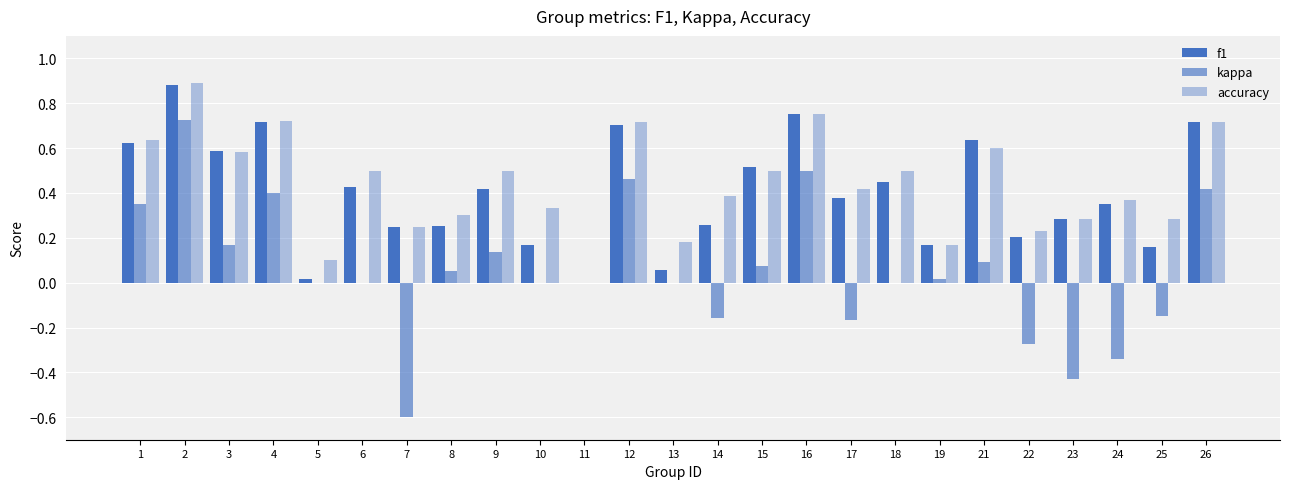

Reading right to left, extract all data points from this chart.

f1: 26=0.7	25=0.2	24=0.3	23=0.3	22=0.2	21=0.6	19=0.2	18=0.5	17=0.4	16=0.8	15=0.5	14=0.3	13=0.1	12=0.7	11=0.0	10=0.2	9=0.4	8=0.3	7=0.2	6=0.4	5=0.0	4=0.7	3=0.6	2=0.9	1=0.6
kappa: 26=0.4	25=-0.1	24=-0.3	23=-0.4	22=-0.3	21=0.1	19=0.0	18=0.0	17=-0.2	16=0.5	15=0.1	14=-0.2	13=0.0	12=0.5	11=0.0	10=0.0	9=0.1	8=0.1	7=-0.6	6=0.0	5=0.0	4=0.4	3=0.2	2=0.7	1=0.4
accuracy: 26=0.7	25=0.3	24=0.4	23=0.3	22=0.2	21=0.6	19=0.2	18=0.5	17=0.4	16=0.8	15=0.5	14=0.4	13=0.2	12=0.7	11=0.0	10=0.3	9=0.5	8=0.3	7=0.2	6=0.5	5=0.1	4=0.7	3=0.6	2=0.9	1=0.6